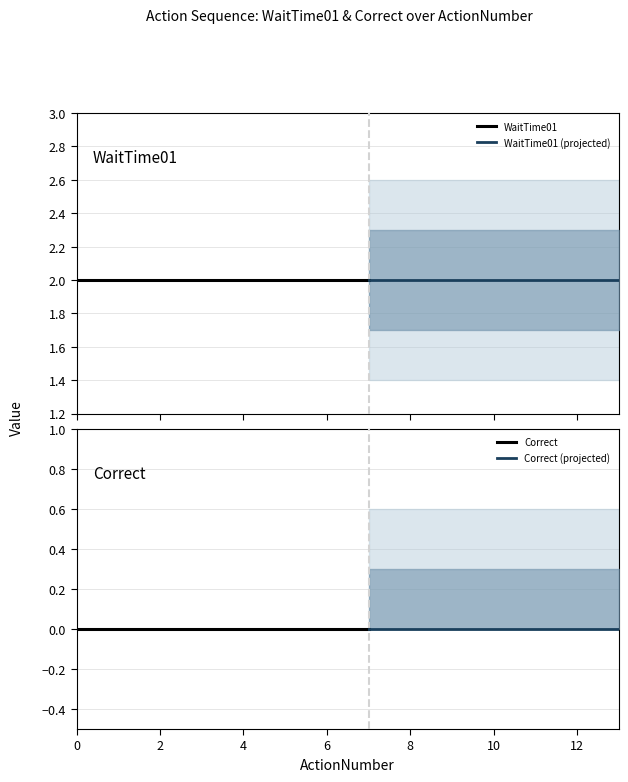

List the labels in order of Correct value, largest first.

0, 1, 2, 3, 4, 5, 6, 7, 8, 9, 10, 11, 12, 13